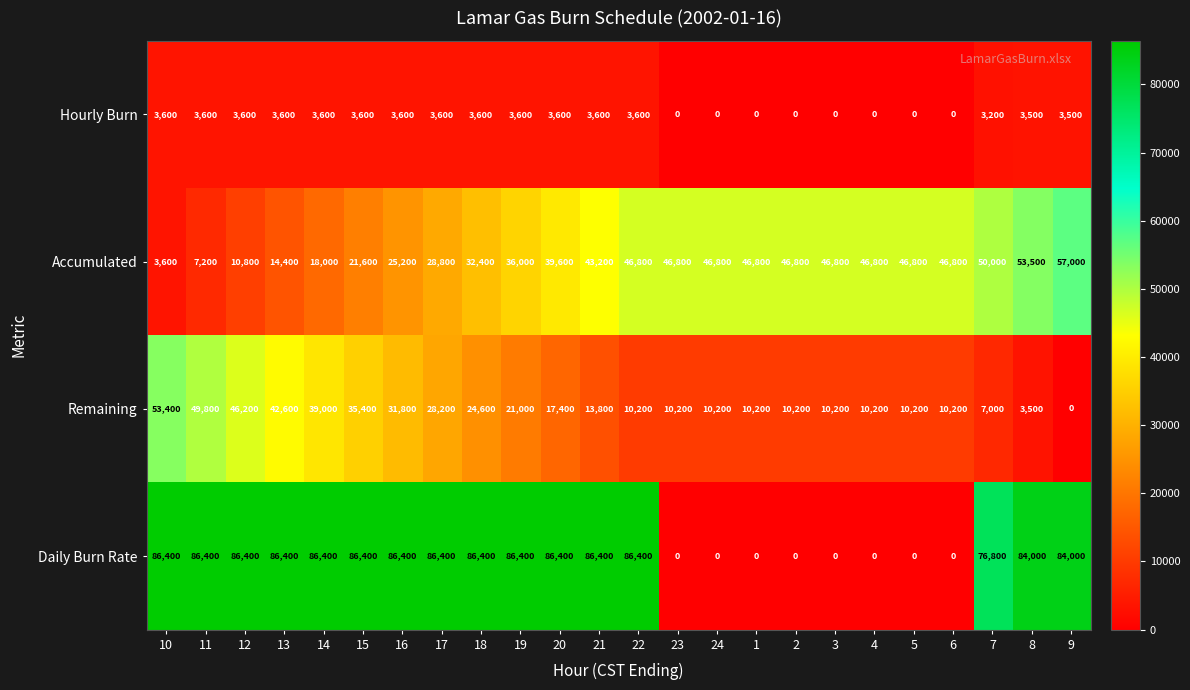

What is the sum of the Daily Burn Rate values at 7 and 15?

163200